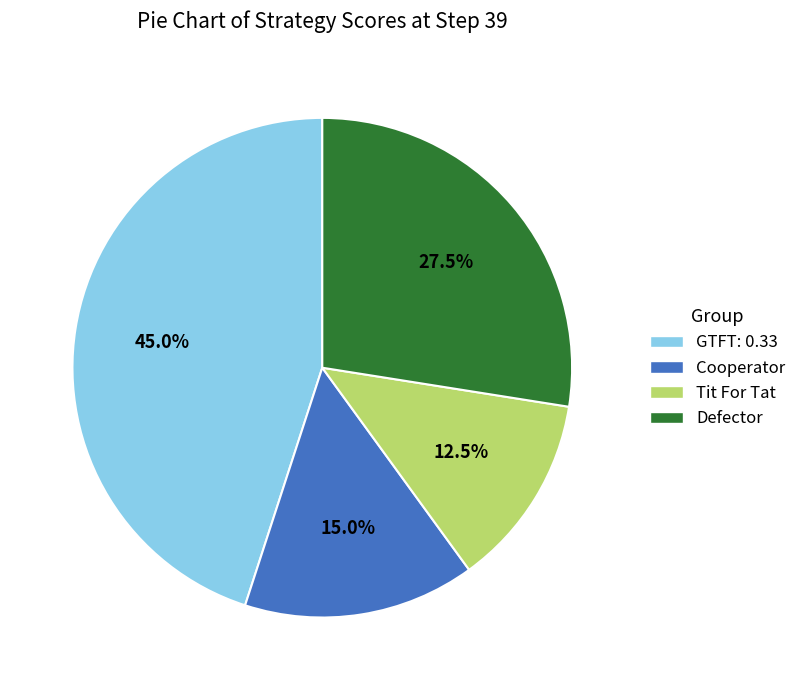

Which category has the smallest portion of the pie?

Tit For Tat